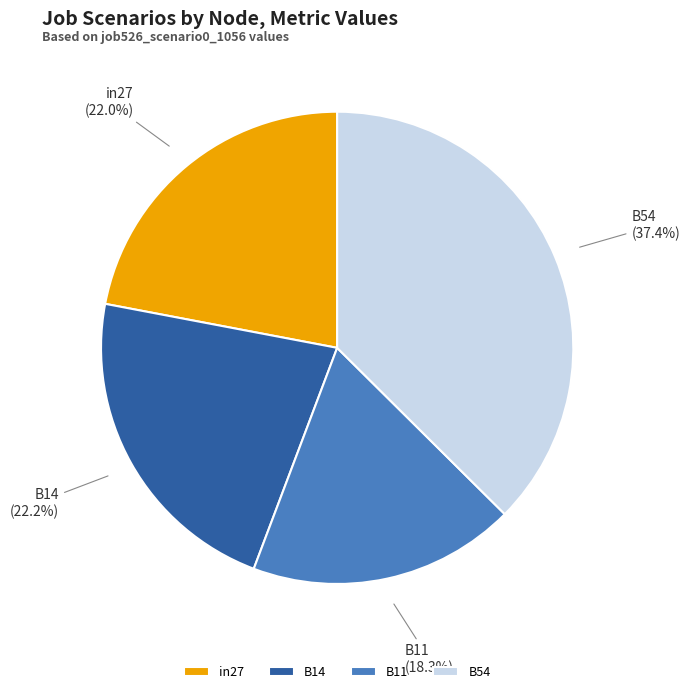

What is the total percentage of B54 and B14?

59.7%